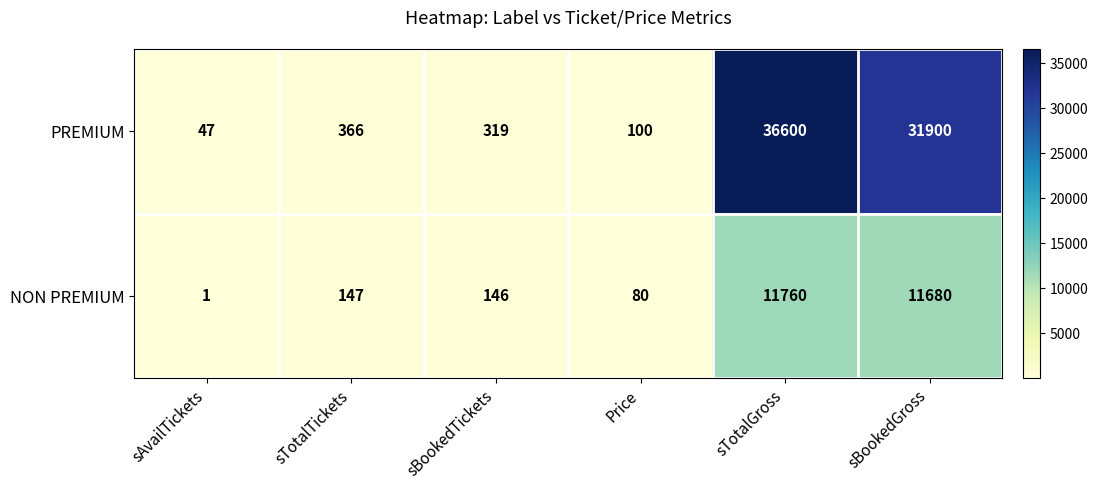

Reading left to right, list all the values displayed in this chart.

PREMIUM: sAvailTickets=47	sTotalTickets=366	sBookedTickets=319	Price=100	sTotalGross=36600	sBookedGross=31900
NON PREMIUM: sAvailTickets=1	sTotalTickets=147	sBookedTickets=146	Price=80	sTotalGross=11760	sBookedGross=11680